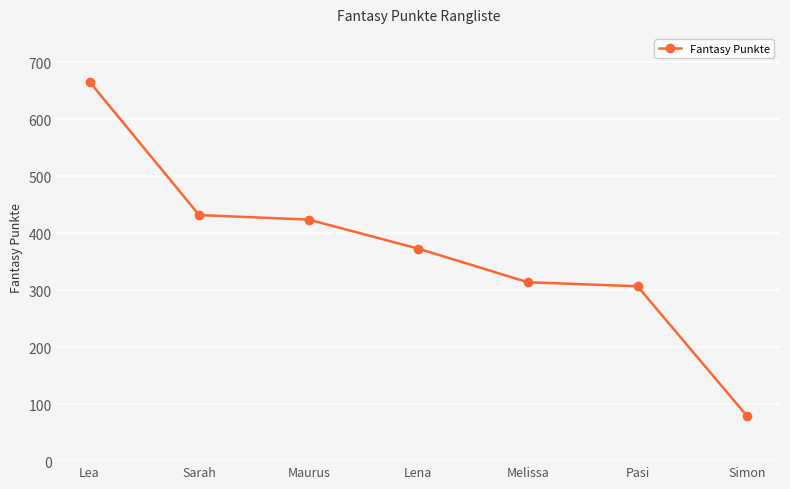

Does the chart display data point markers on the line(s)?

Yes